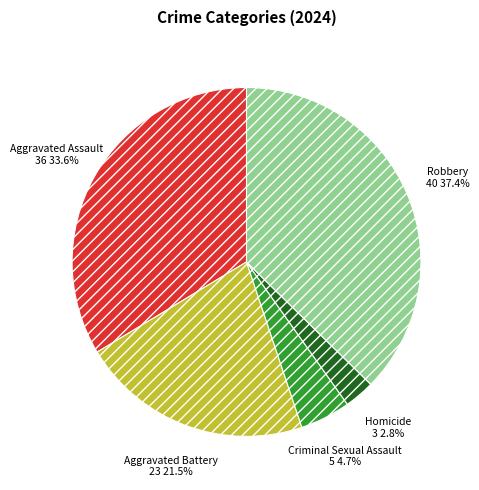

Which slice is the smallest?

Homicide